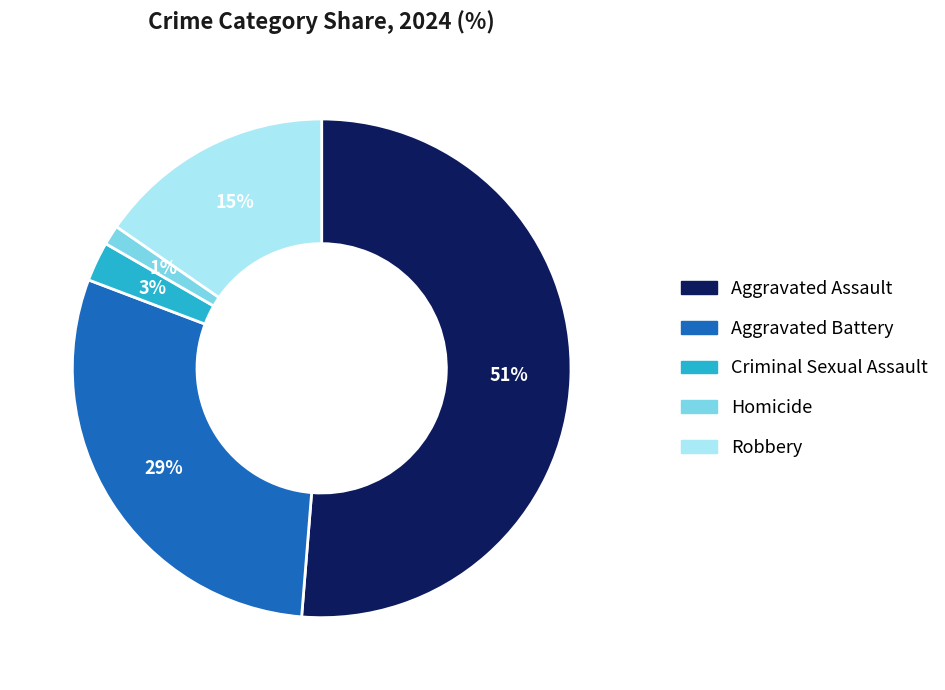

Which has a higher value, Homicide or Aggravated Assault?

Aggravated Assault